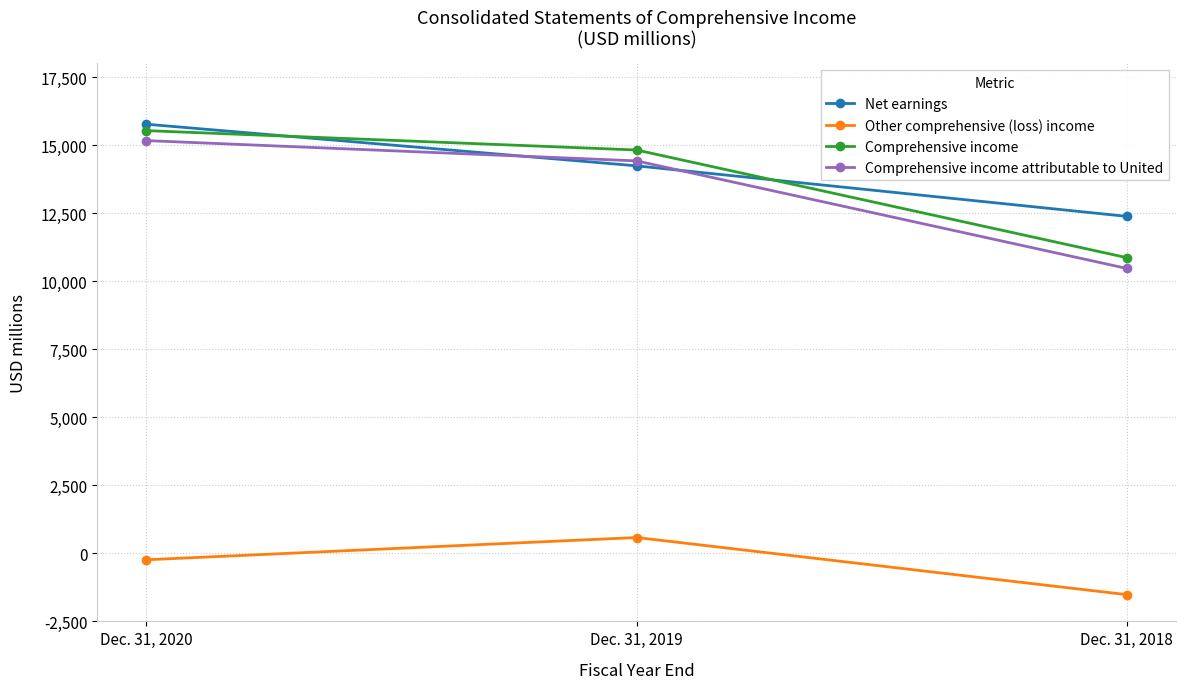

What is the value of the Comprehensive income attributable to United point at the 2nd from the left?

14421